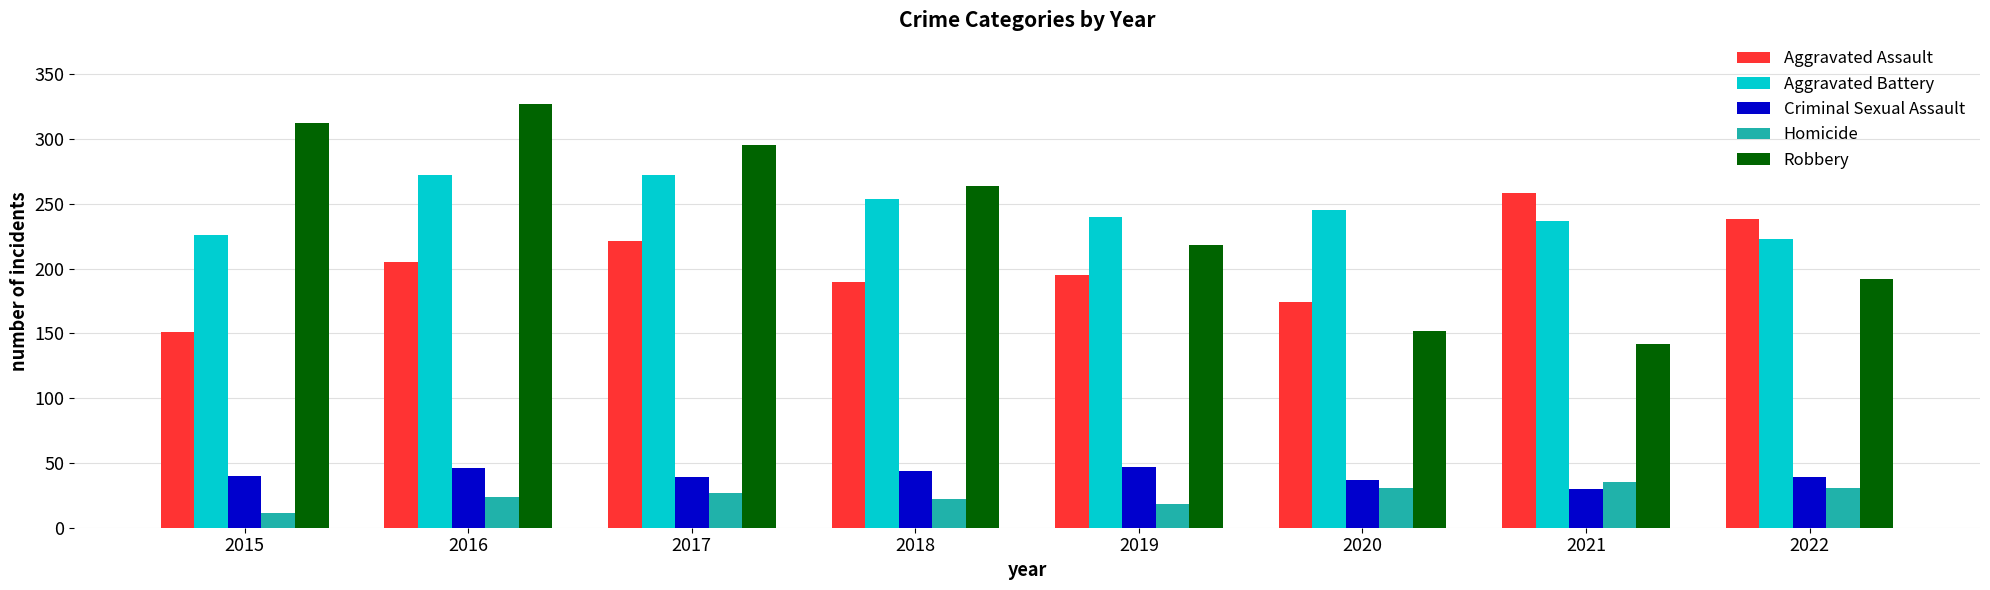

At which category does the chart reach its minimum across all series?

2015